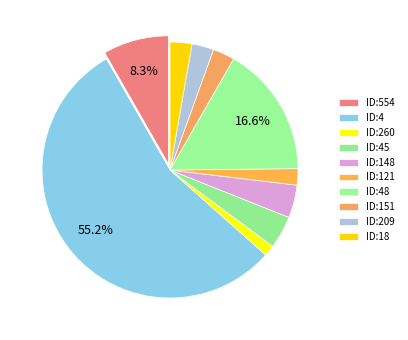

How many slices are in this pie chart?

10